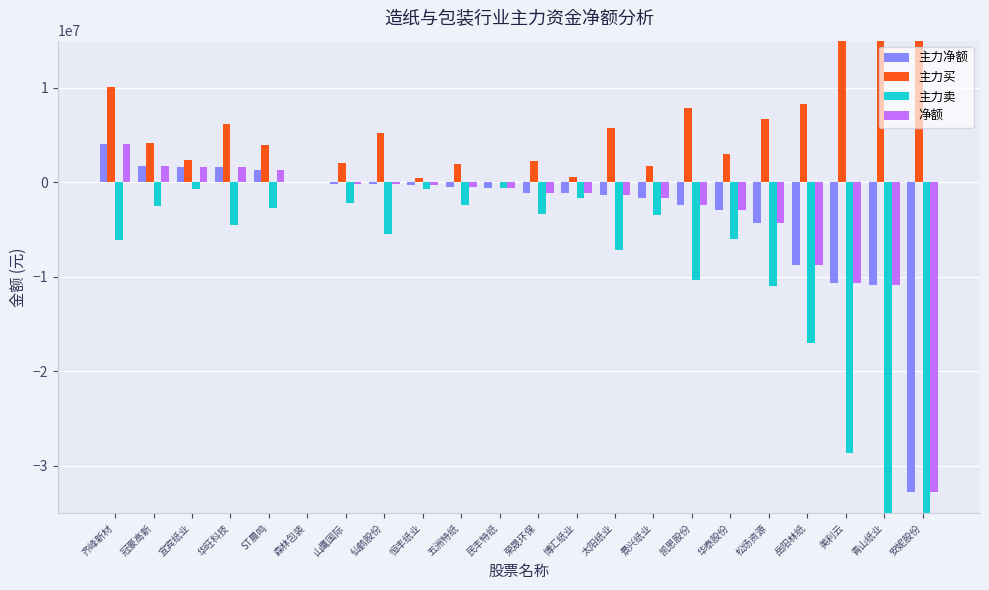

Which series changed the most between 五洲特纸 and 荣晟环保?

主力卖